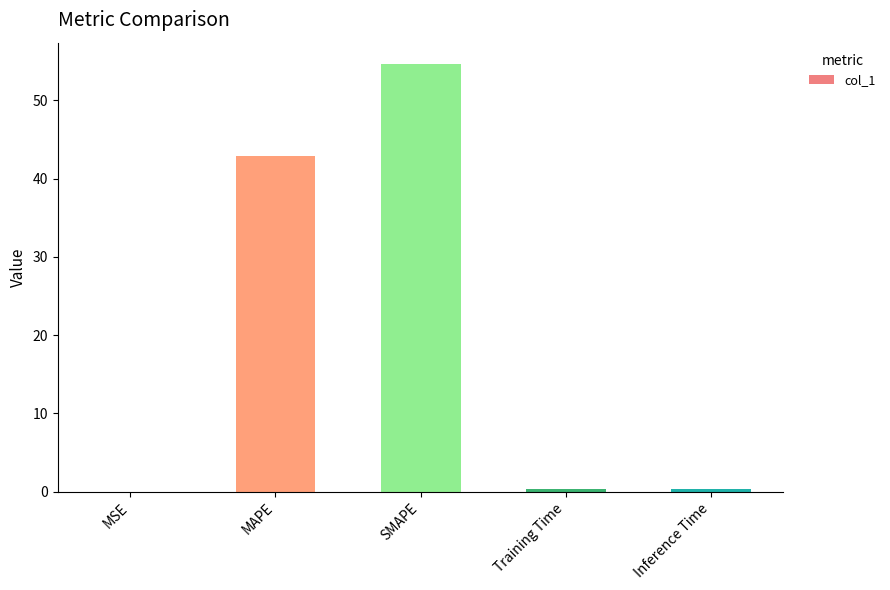

What is the change in value from MAPE to SMAPE?

+11.7